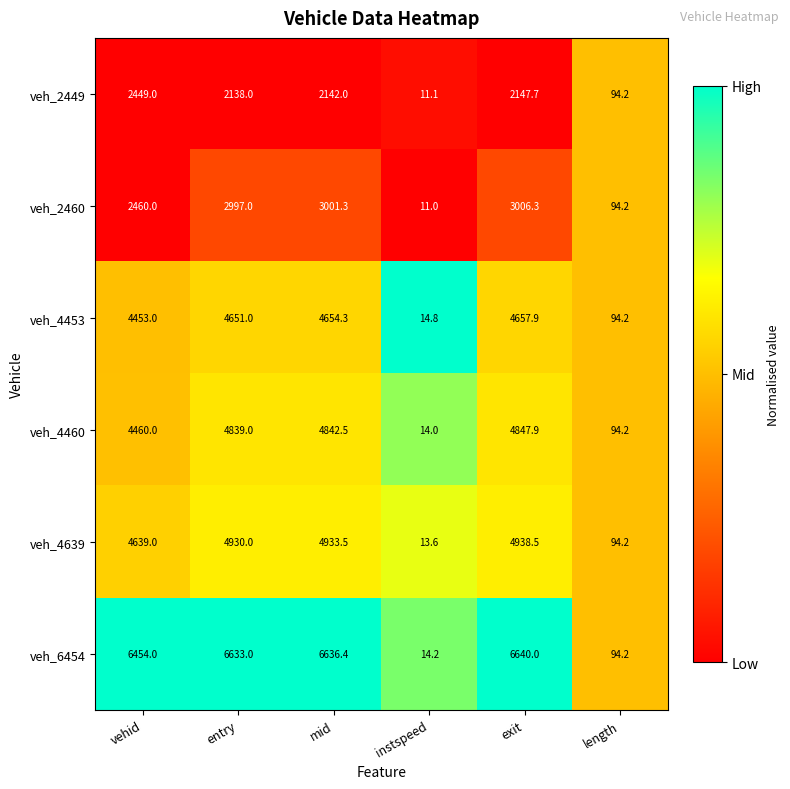

What is the smallest value displayed?

11.0